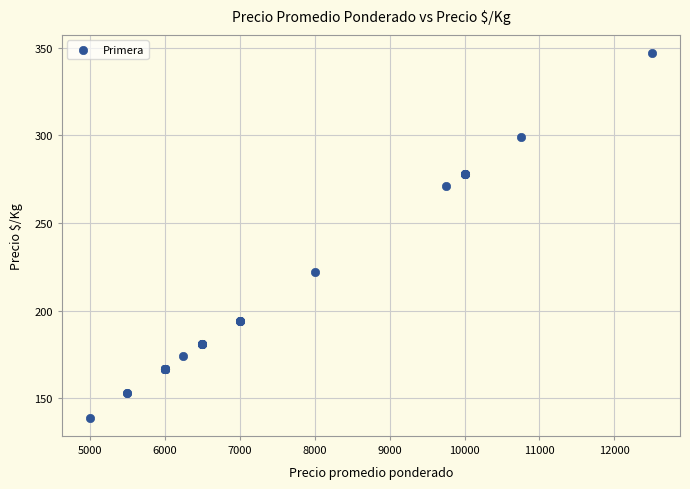

What Y value in the scatter plot is closest to 243?

222